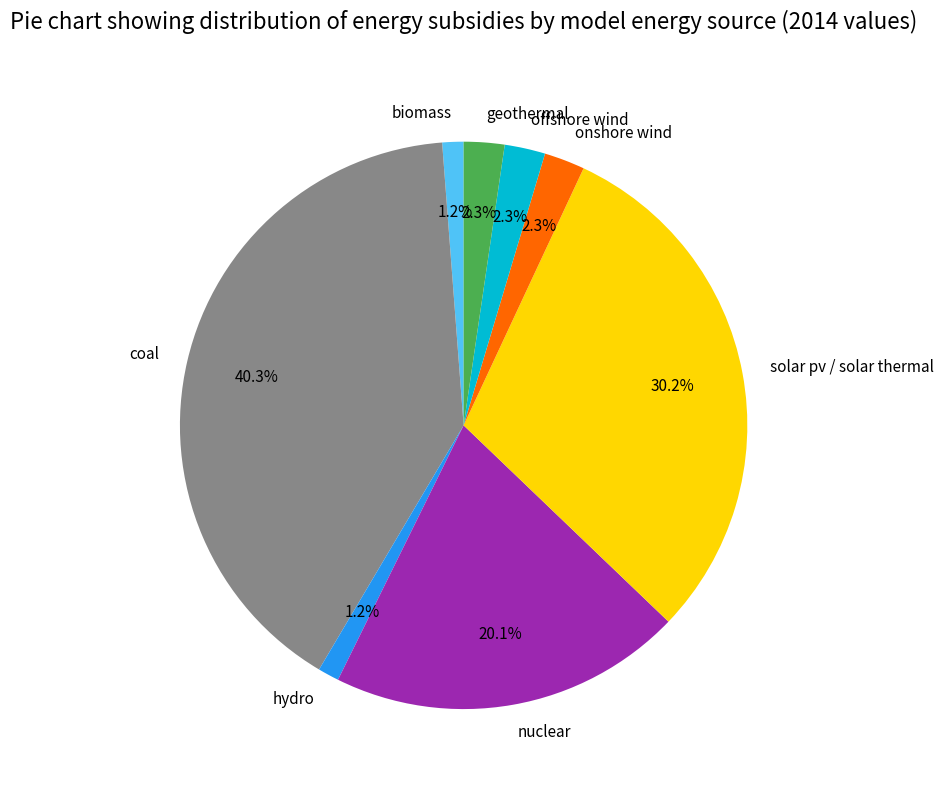

The offshore wind slice represents 9% of the pie. True or false?

False